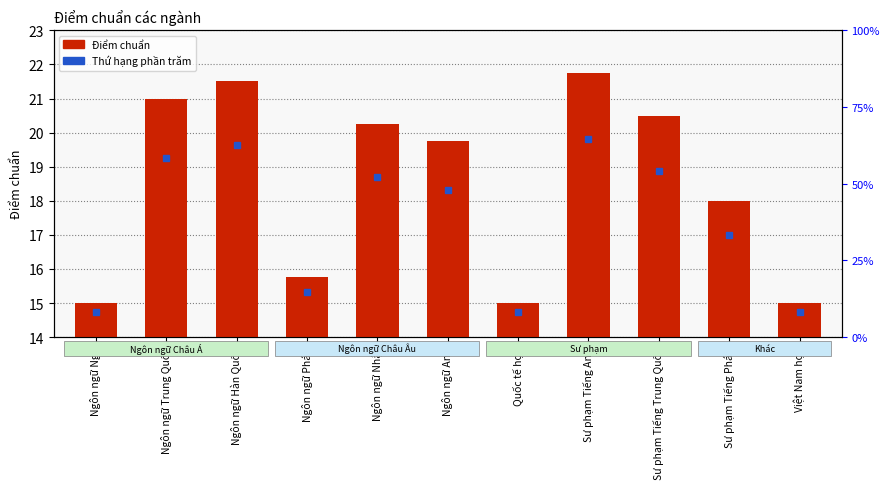

Rank the categories by value from highest to lowest.

Sư phạm Tiếng Anh, Ngôn ngữ Hàn Quốc, Ngôn ngữ Trung Quốc, Sư phạm Tiếng Trung Quốc, Ngôn ngữ Nhật, Ngôn ngữ Anh, Sư phạm Tiếng Pháp, Ngôn ngữ Pháp, Ngôn ngữ Nga, Quốc tế học, Việt Nam học